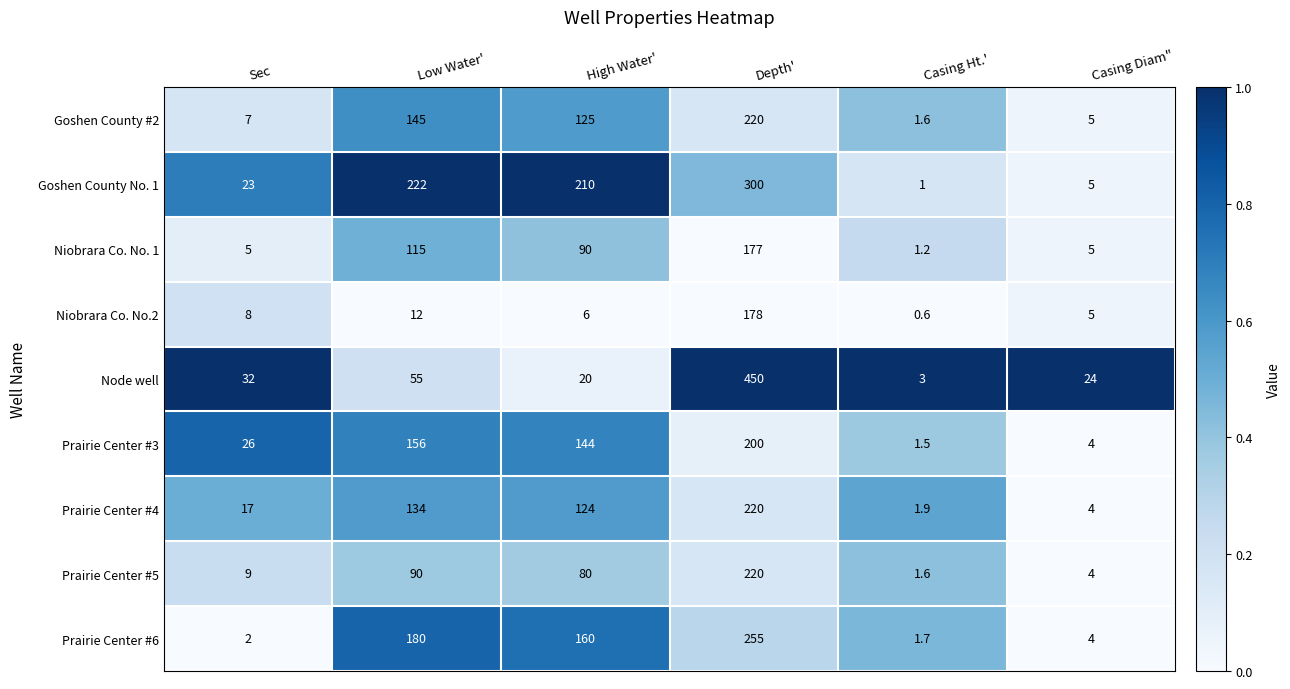

How many series are shown in this chart?

9